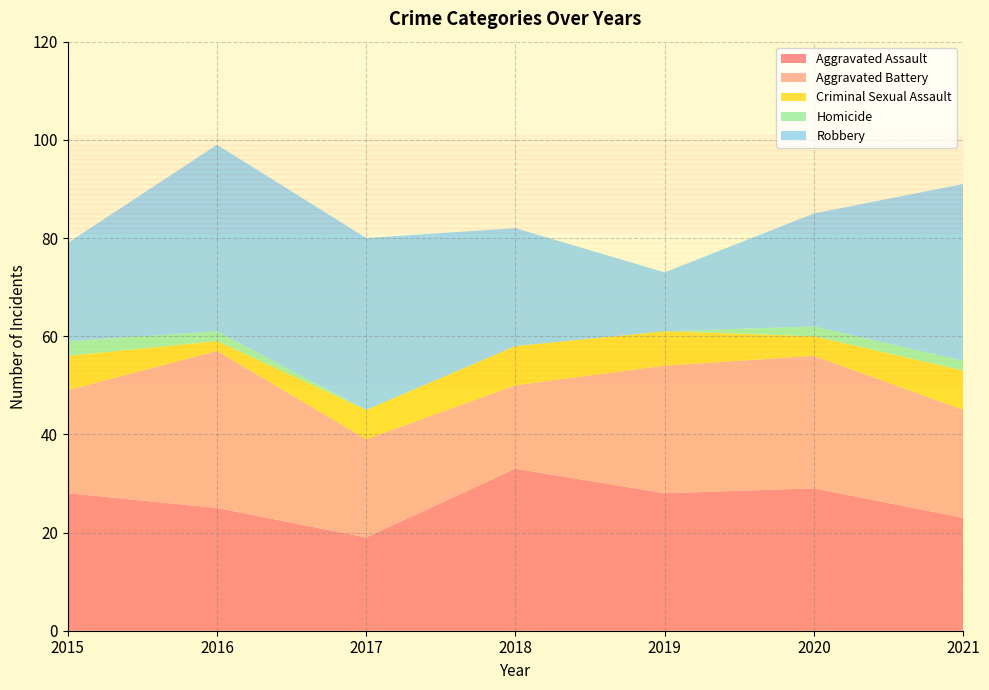

Reading left to right, list all the values displayed in this chart.

Aggravated Assault: 28	25	19	33	28	29	23
Aggravated Battery: 21	32	20	17	26	27	22
Criminal Sexual Assault: 7	2	6	8	7	4	8
Homicide: 3	2	0	0	0	2	2
Robbery: 20	38	35	24	12	23	36